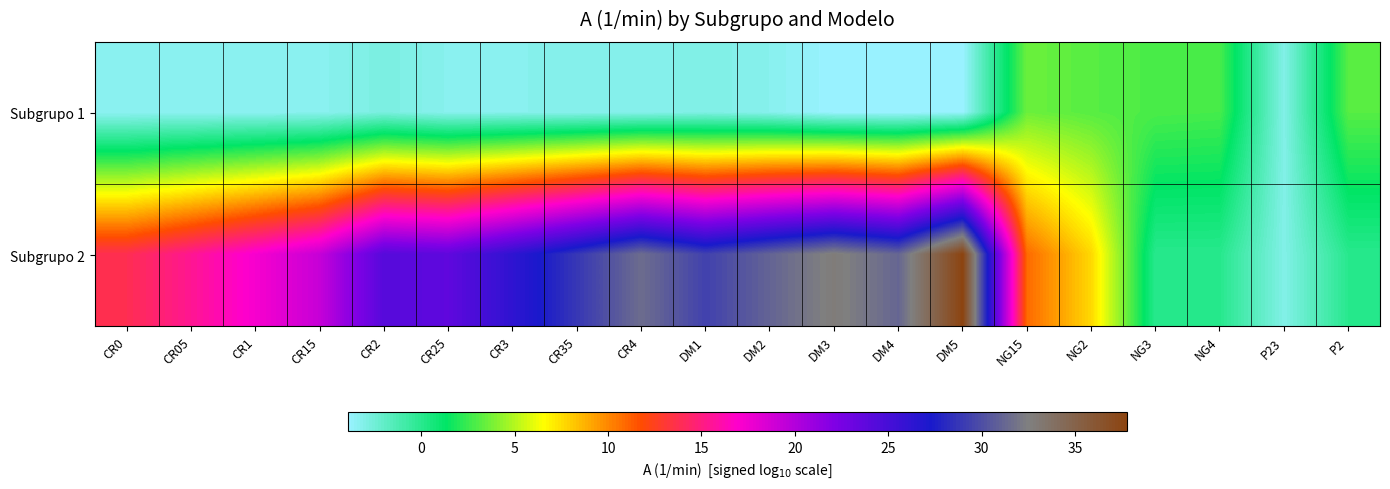

Which label corresponds to the smallest value in the chart?

DM4